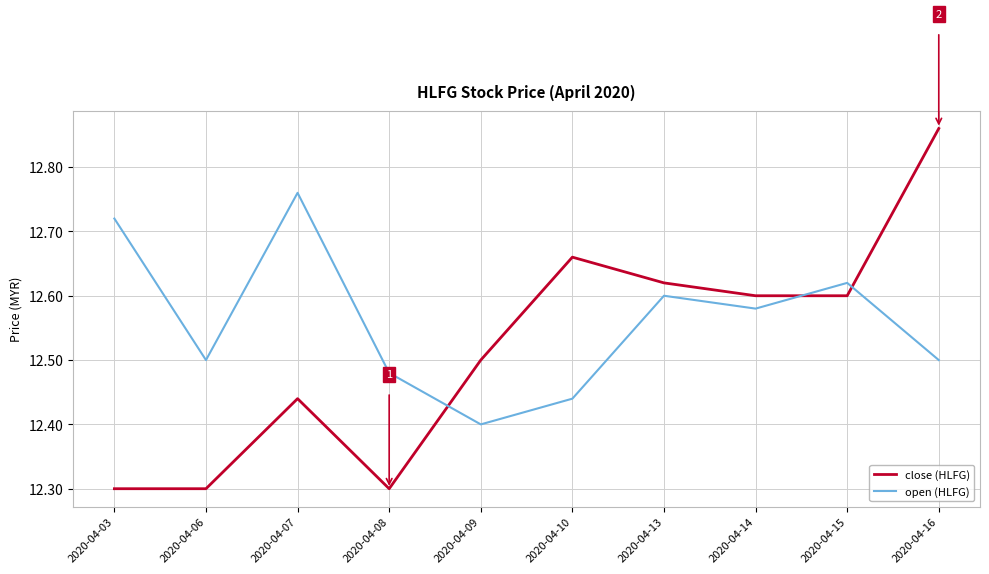

List the series in order of their overall mean, highest first.

open (HLFG), close (HLFG)